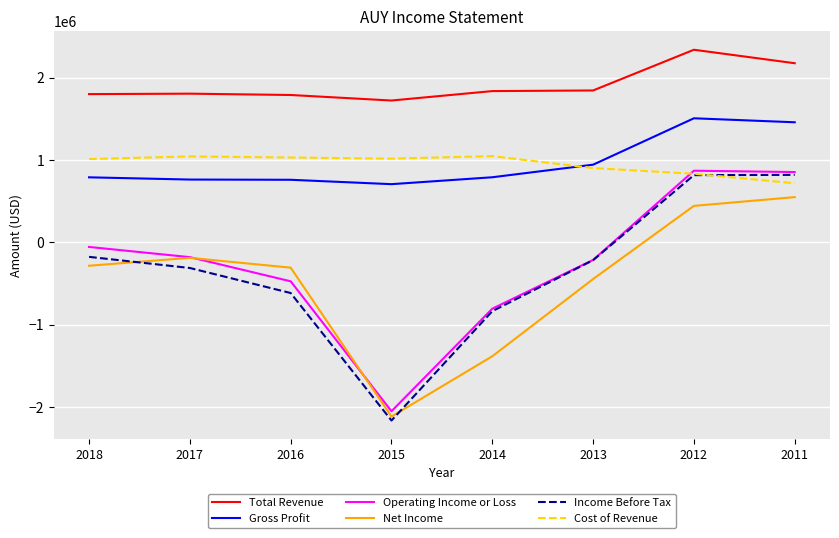

True or false: Gross Profit and Income Before Tax intersect in this chart.

False